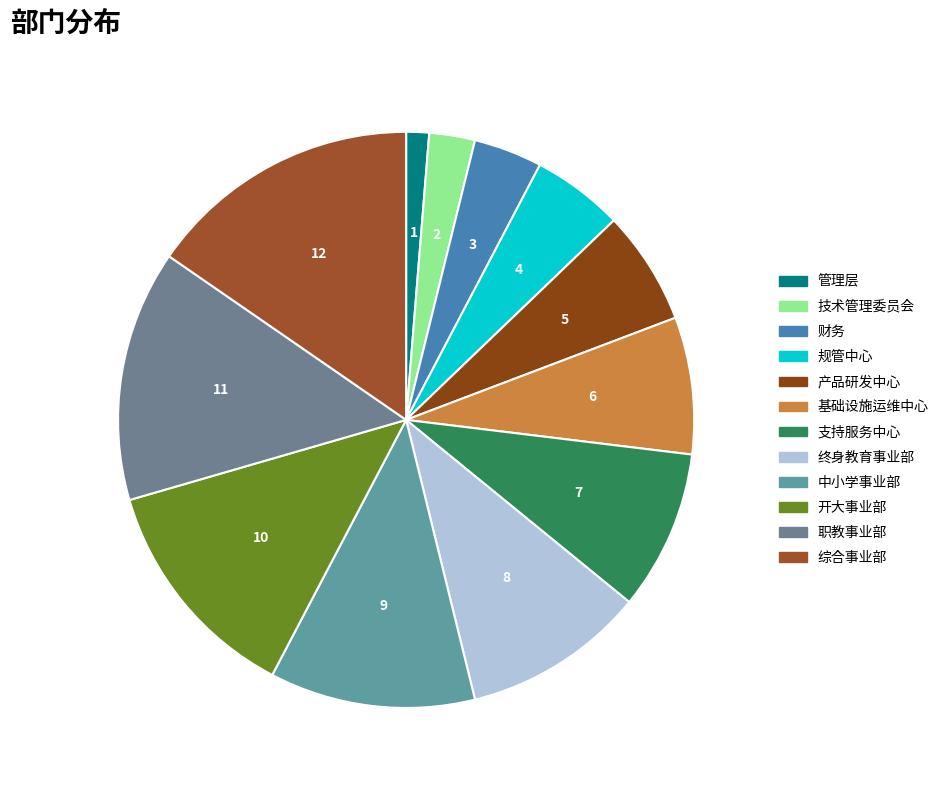

To the nearest percent, what is the combined percentage of 中小学事业部 and 管理层?

13%